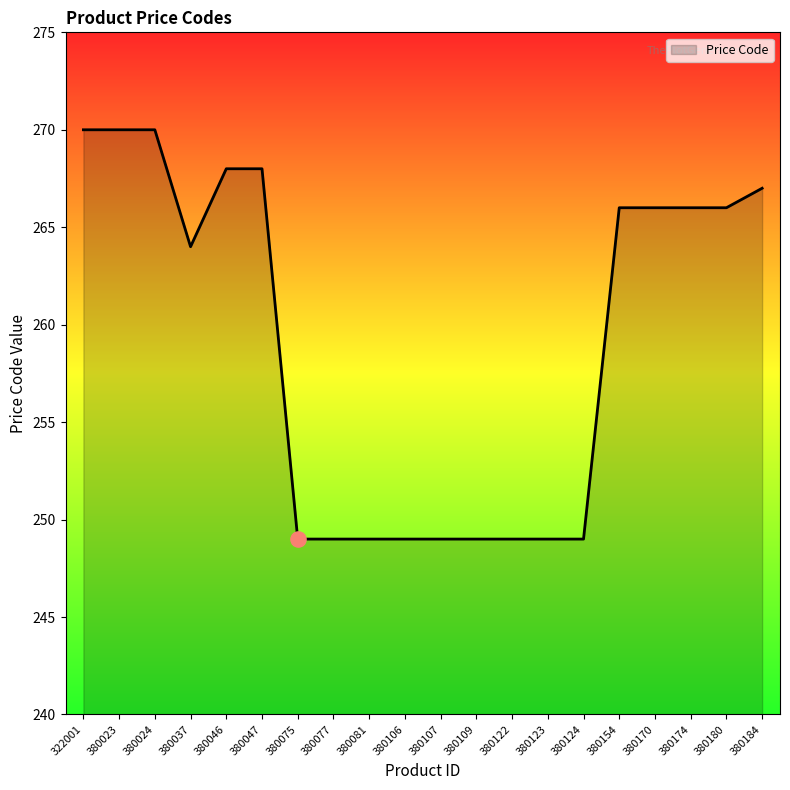

Approximately how many times larger is the value at 380046 compared to 380123?

1.1